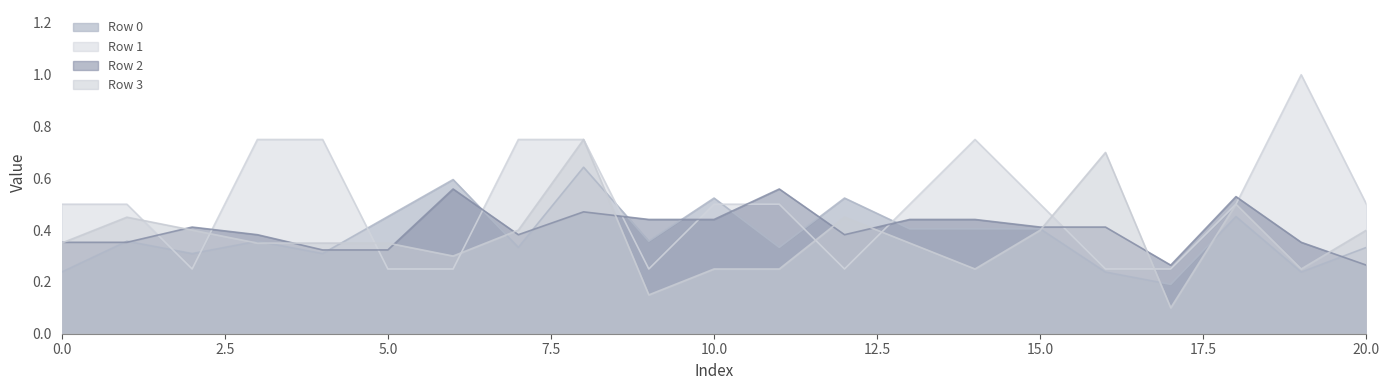

The value of Row 1 at 20 is 0.5. True or false?

True